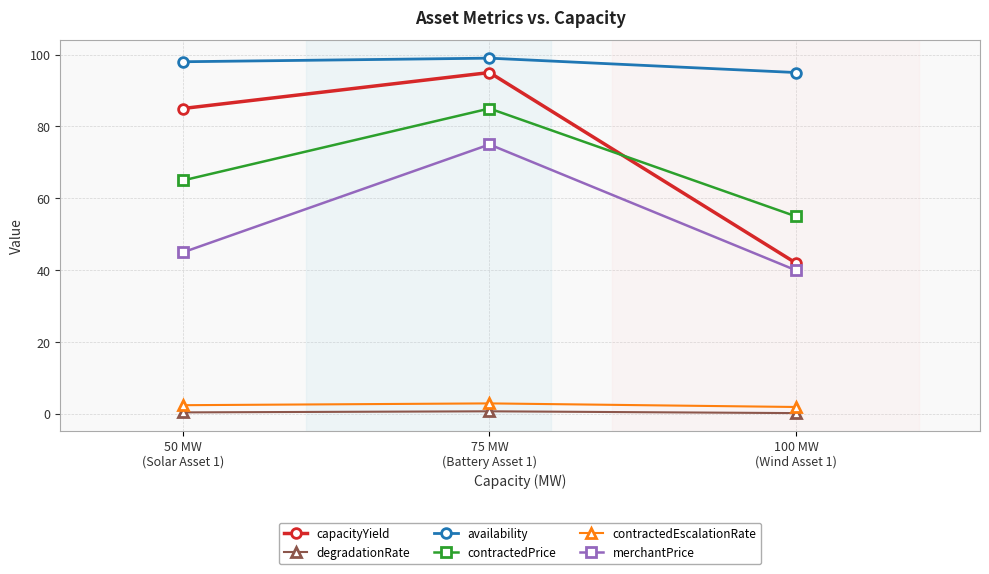

What is the label of the 2nd point from the right?

75 MW
(Battery Asset 1)